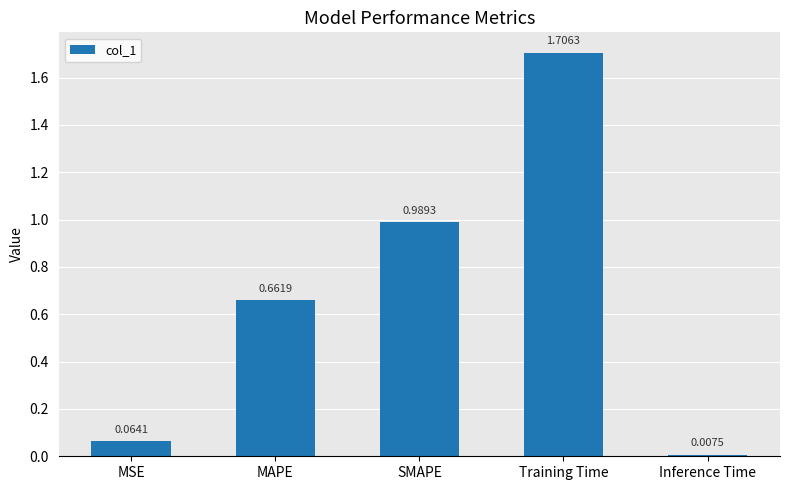

What is the difference between the values at Training Time and Inference Time?

1.7